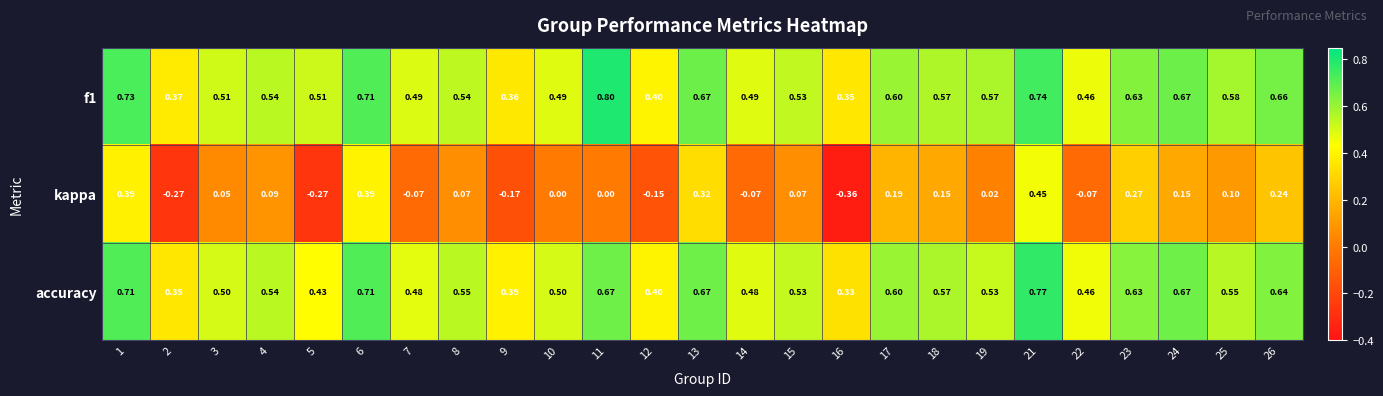

Which series has the largest range (max minus min)?

kappa